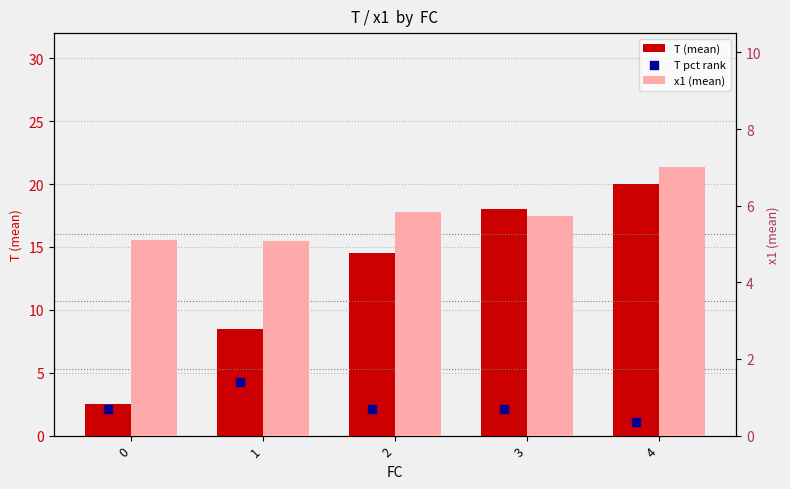

At how many categories does at least one series exceed 16?

2